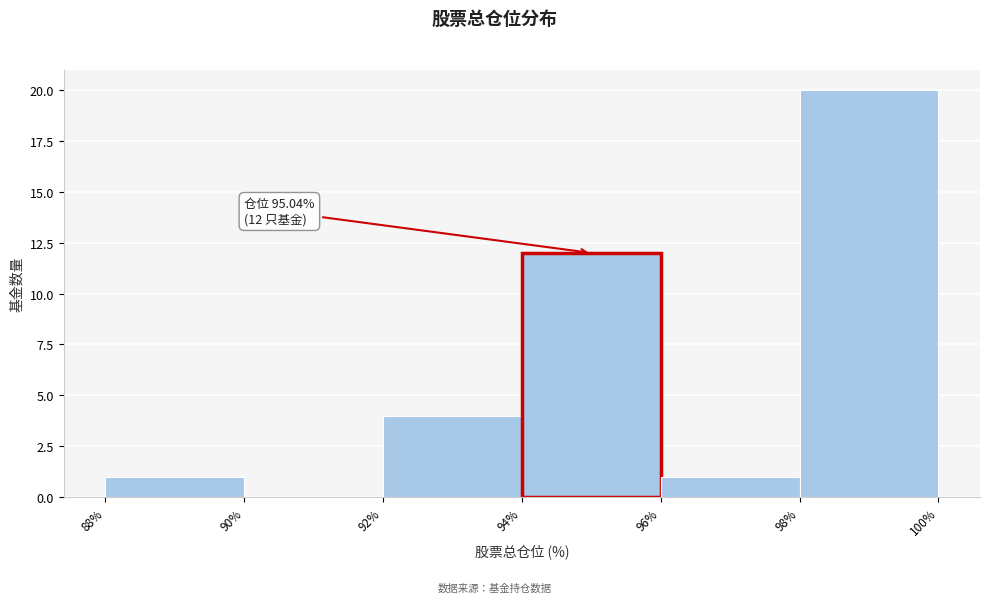

Over which range of the x-axis is the bar tallest?

98% to 100%